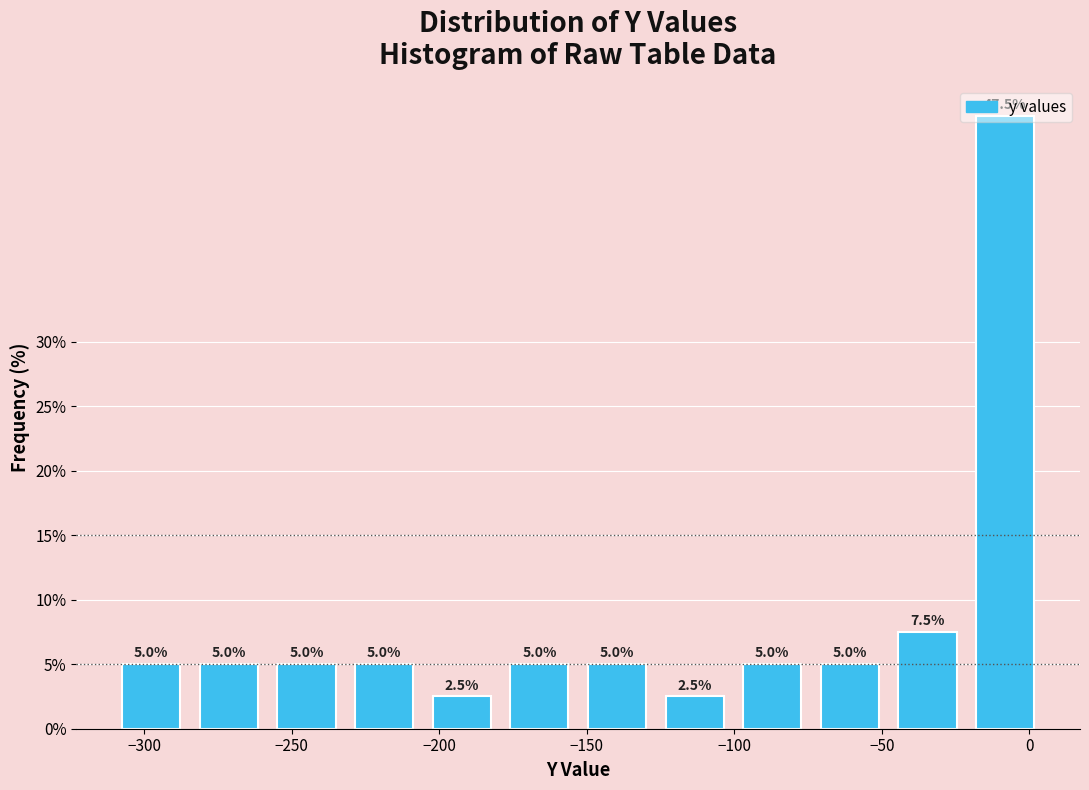

Reading left to right, list every bar in this chart as the range it spans on the x-axis followed by its height. The bar edges are not printed on the chart, so give them approximately, as read against the axis.

-310 to -285: 5.0
-285 to -260: 5.0
-260 to -230: 5.0
-230 to -205: 5.0
-205 to -180: 2.5
-180 to -155: 5.0
-155 to -125: 5.0
-125 to -100: 2.5
-100 to -75: 5.0
-75 to -50: 5.0
-50 to -20: 7.5
-20 to 5: 47.5